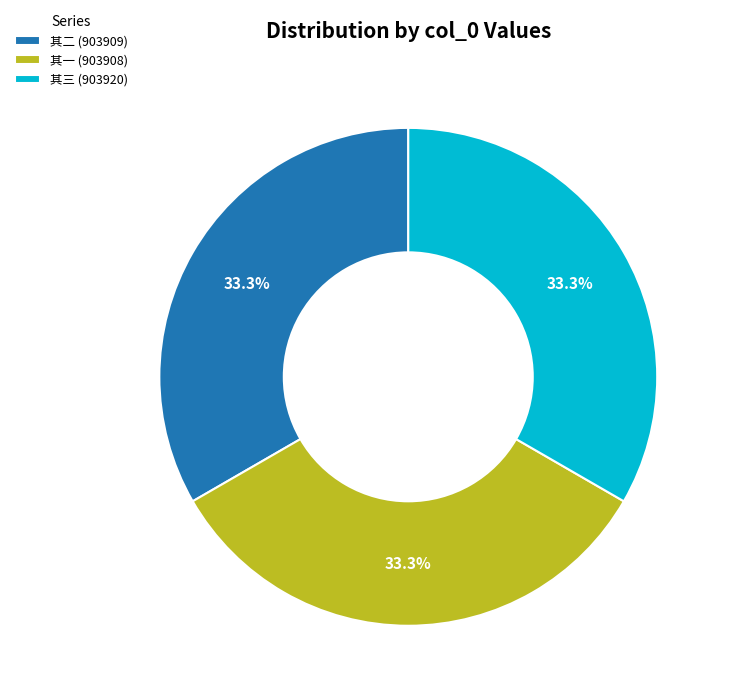

Approximately how many times larger is the value at 其一 (903908) compared to 其三 (903920)?

1.0